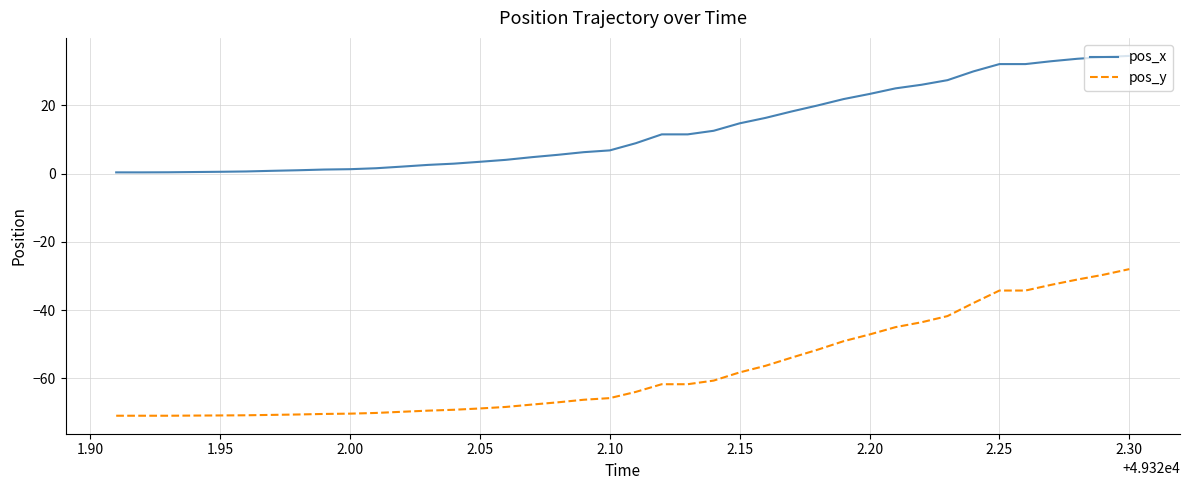

True or false: pos_y and pos_x intersect in this chart.

False